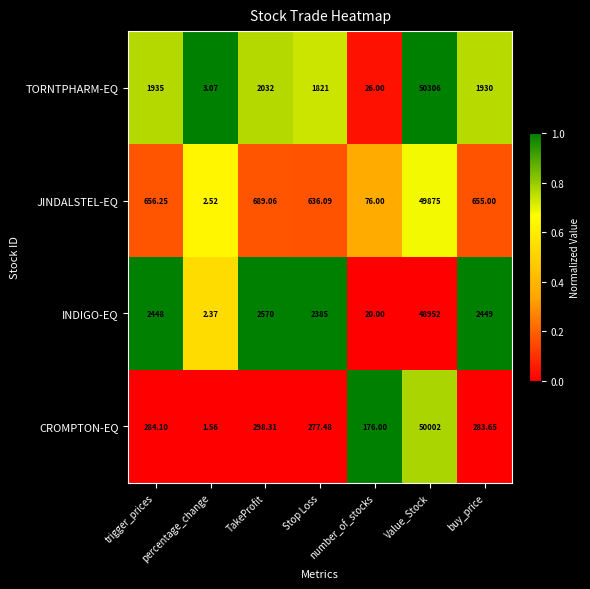

Which series has the largest range (max minus min)?

TORNTPHARM-EQ